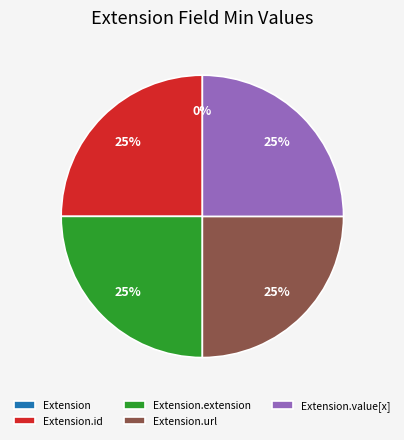

To the nearest percent, what is the difference between the Extension and Extension.value[x] slice percentages?

25%